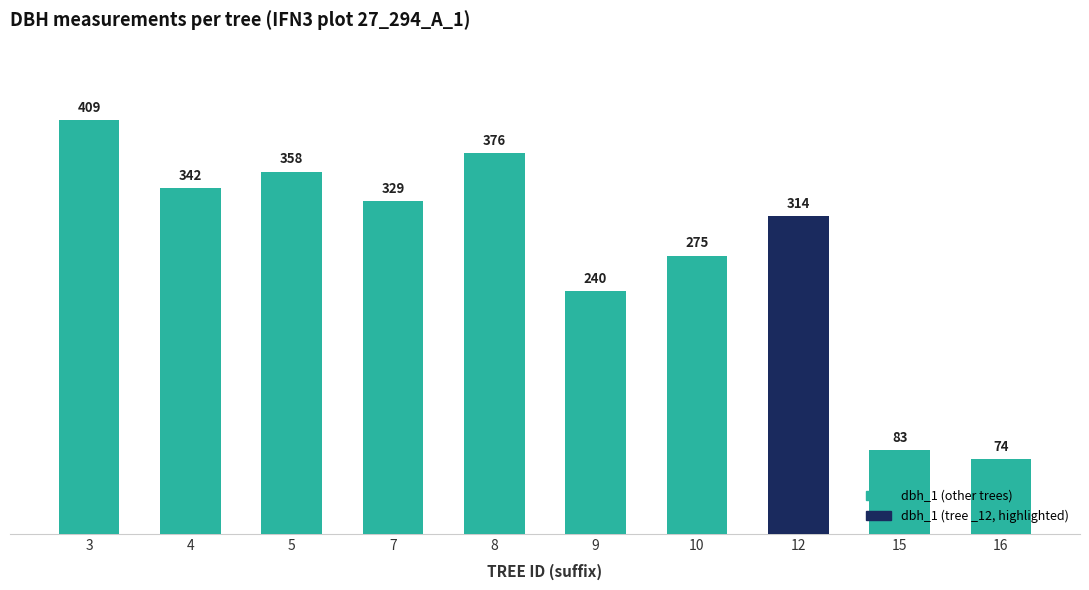

Reading left to right, extract all data points from this chart.

3=409	4=342	5=358	7=329	8=376	9=240	10=275	12=314	15=83	16=74